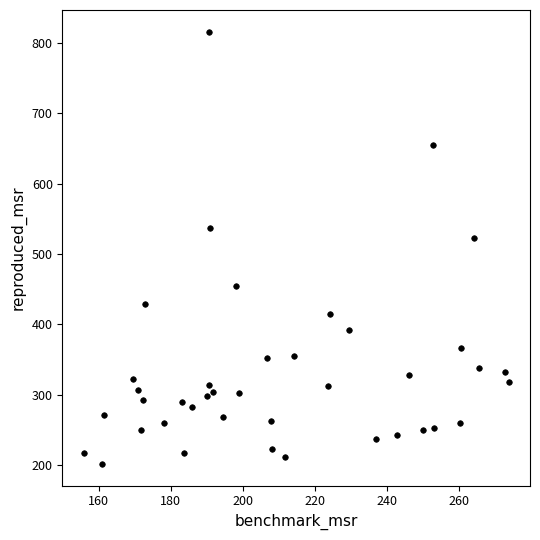

What Y value in the scatter plot is closest to 508?

522.9